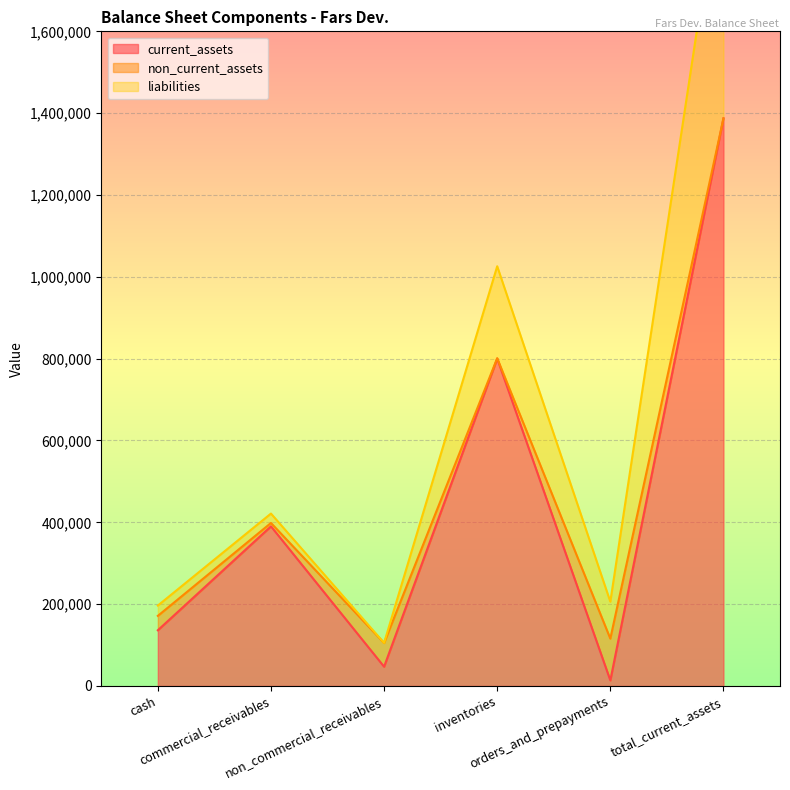

Does the chart display data point markers on the line(s)?

No